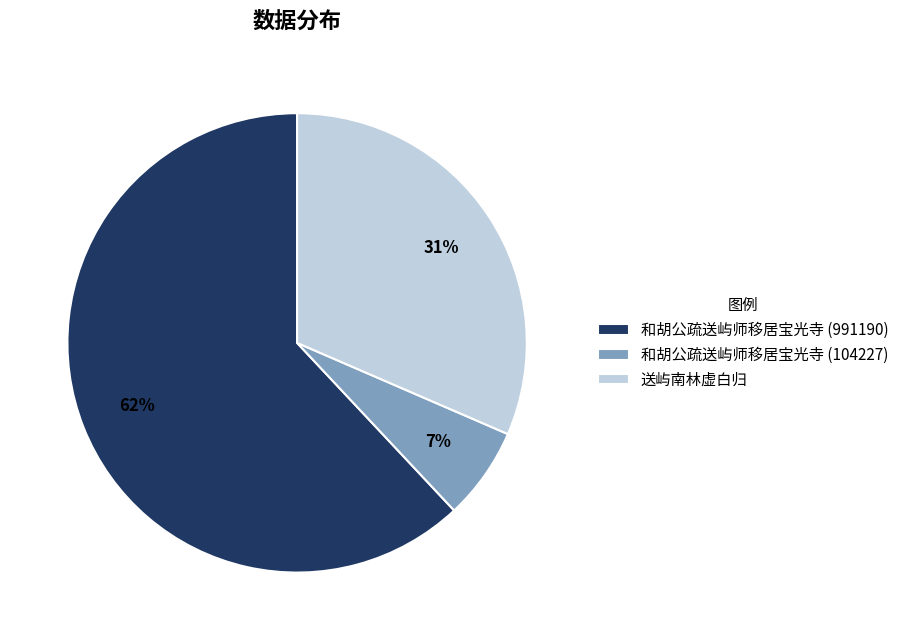

To the nearest percent, what is the difference between the largest and smallest slice percentages?

55%